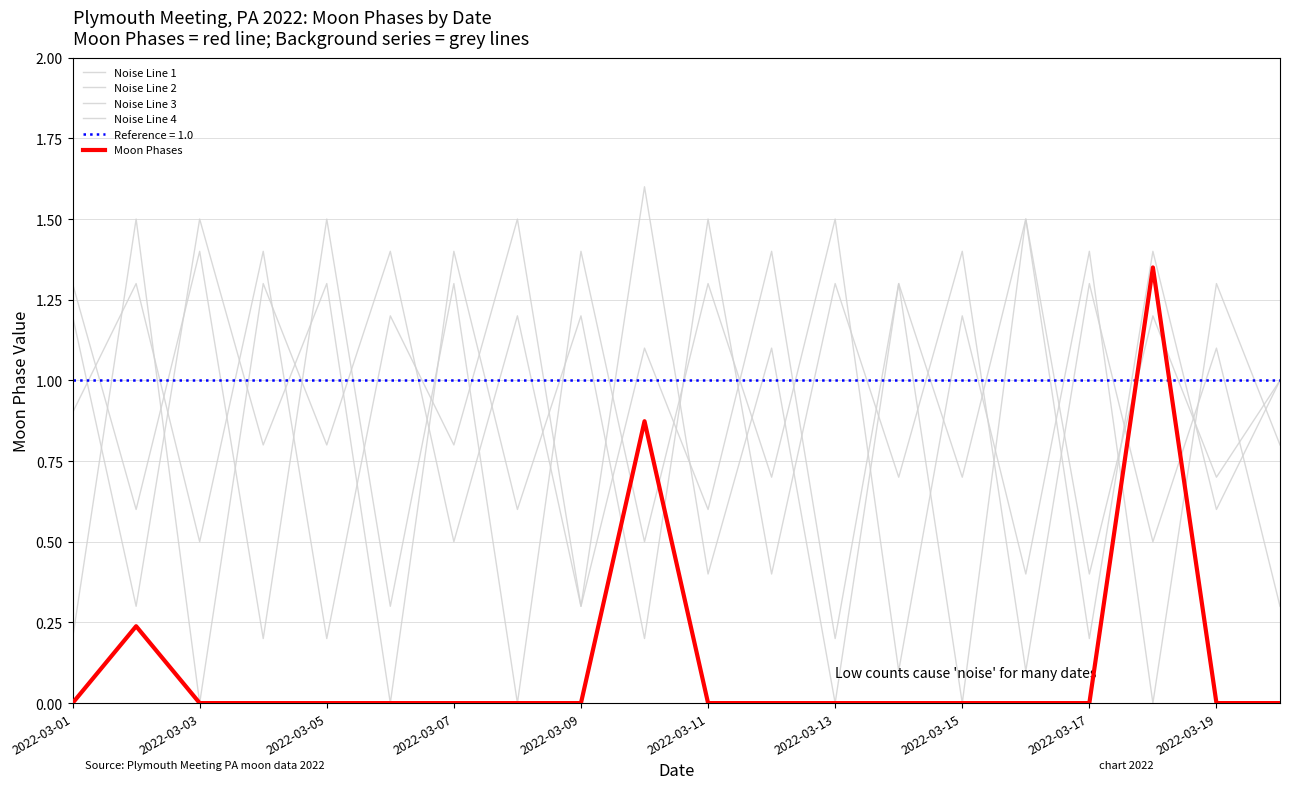

At which category is the sum across all series the highest?

17